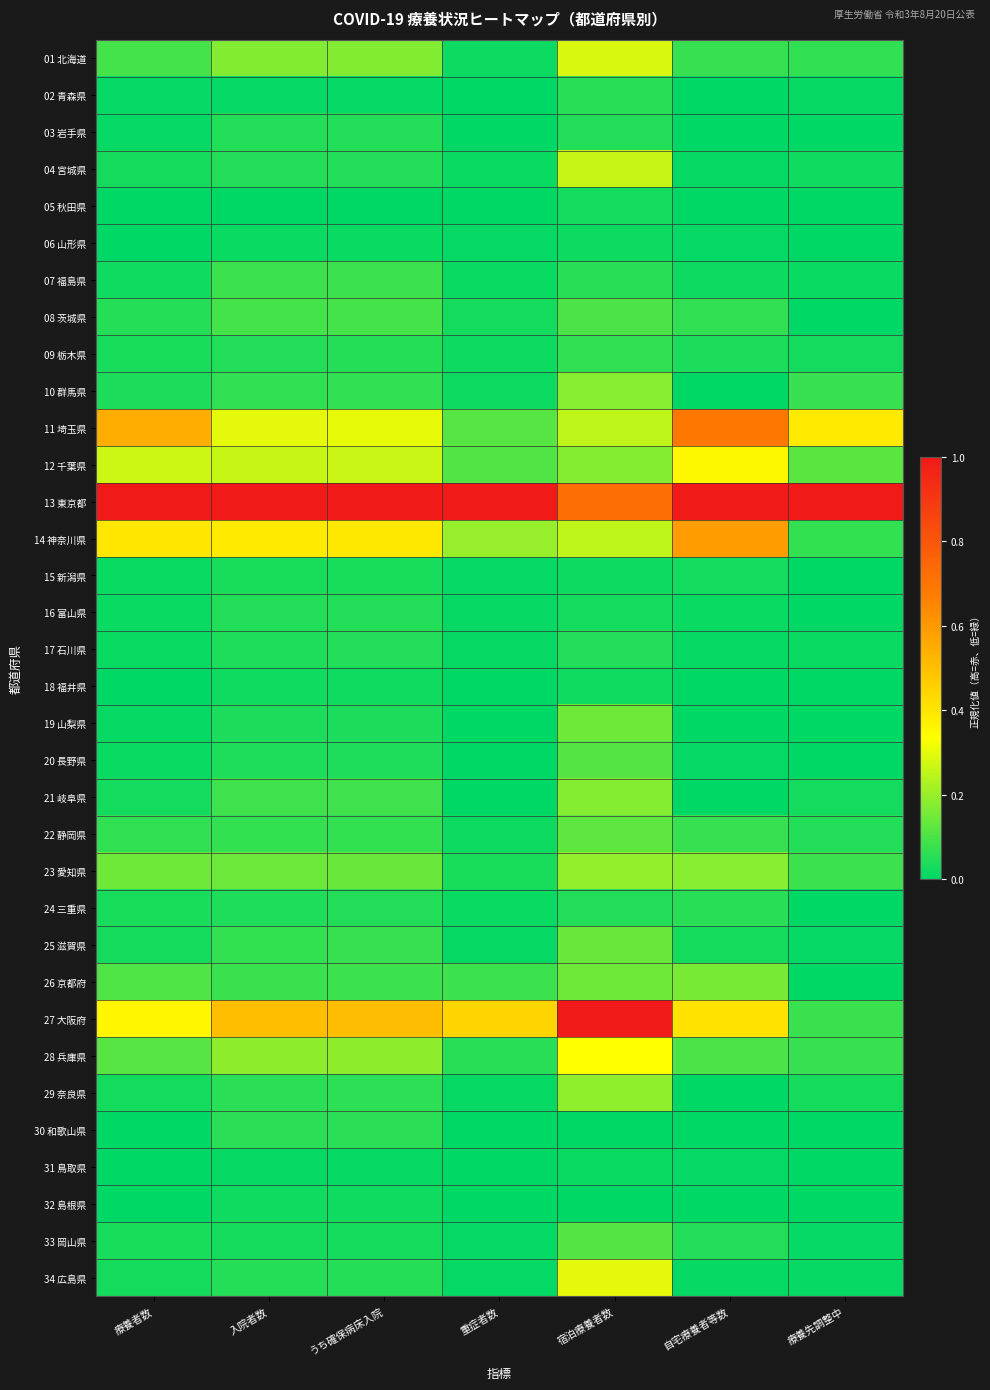

At which category is the sum across all series the highest?

宿泊療養者数